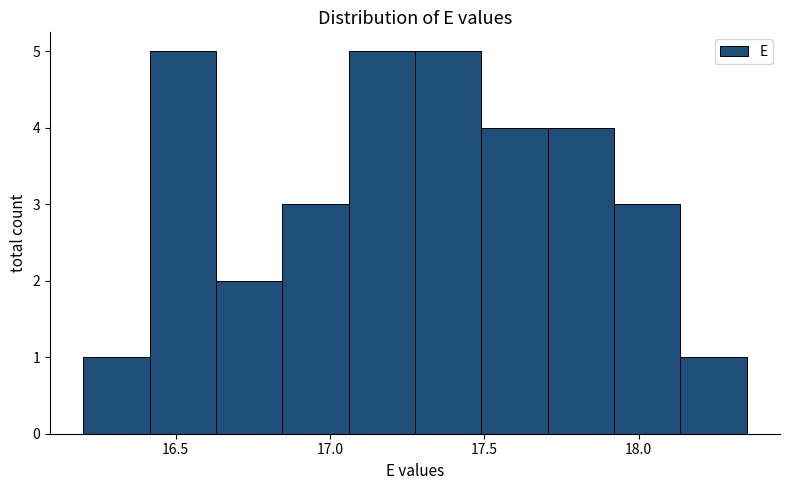

How tall is the bar that spans 17.490 to 17.705 on the x-axis? Neither the bar edges nor the heights are printed on the chart, so give them approximately, as read against the axes.

4